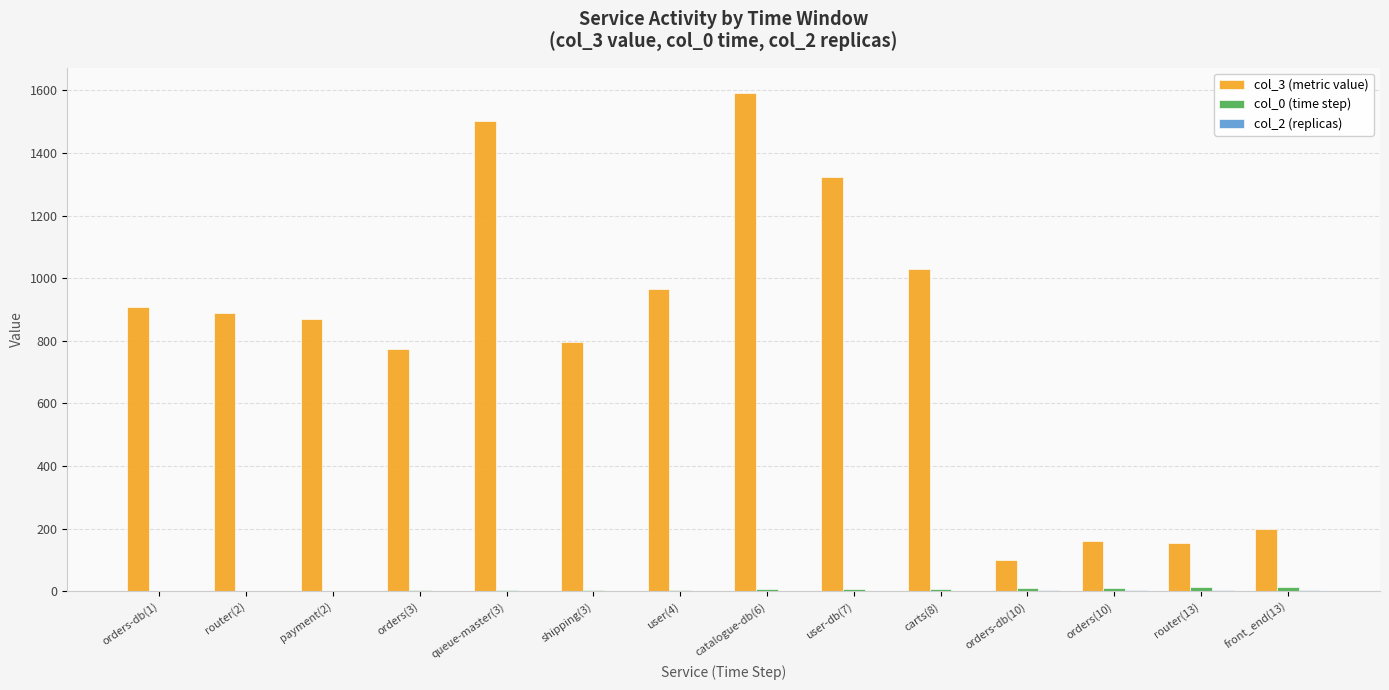

How many groups of bars are there?

14